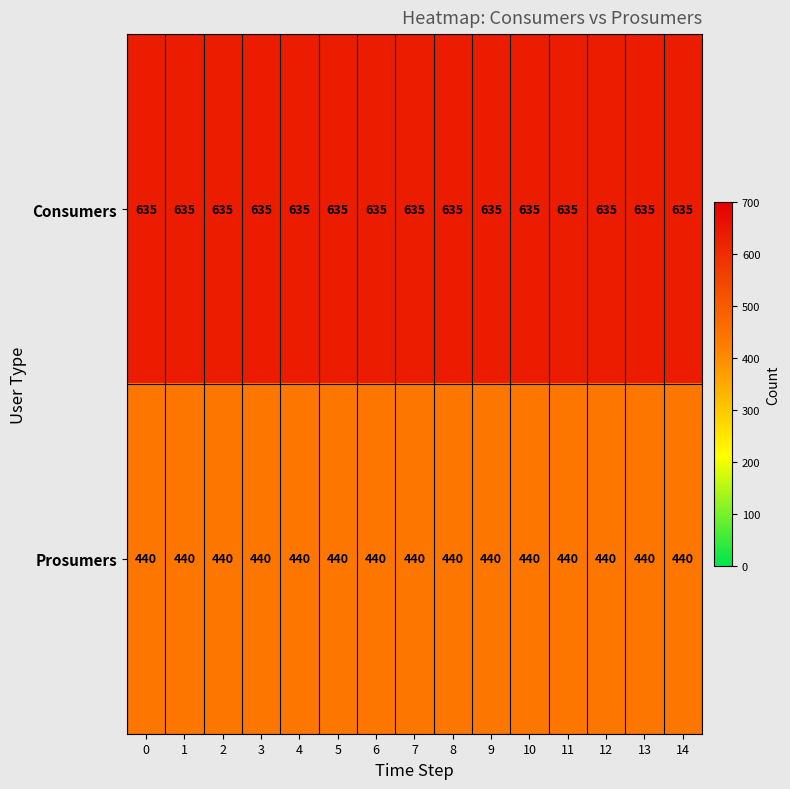

What is the difference between the highest and lowest values at 6?

195